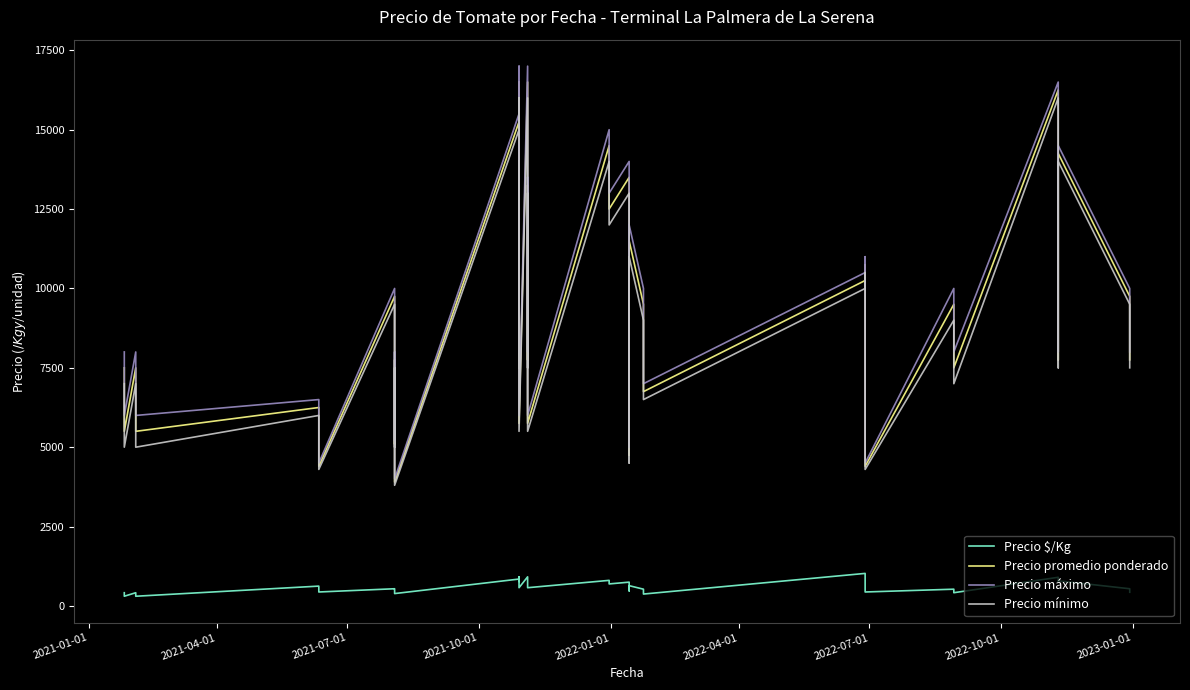

Reading left to right, list all the values displayed in this chart.

Precio $/Kg: 417	417	306	306	417	306	625	440	542	510	431	390	847	917	775	792	575	917	917	775	736	575	806	694	750	475	639	528	375	1025	597	575	440	528	417	903	775	792	542	431
Precio promedio ponderado: 7500	7500	5500	5500	7500	5500	6250	4400	9750	5100	7750	3900	15250	16500	7750	14250	5750	16500	16500	7750	13250	5750	14500	12500	13500	4750	11500	9500	6750	10250	10750	5750	4400	9500	7500	16250	7750	14250	9750	7750
Precio máximo: 8000	8000	6000	6000	8000	6000	6500	4500	10000	5200	8000	4000	15500	17000	8000	14500	6000	17000	17000	8000	13500	6000	15000	13000	14000	5000	12000	10000	7000	10500	11000	6000	4500	10000	8000	16500	8000	14500	10000	8000
Precio mínimo: 7000	7000	5000	5000	7000	5000	6000	4300	9500	5000	7500	3800	15000	16000	7500	14000	5500	16000	16000	7500	13000	5500	14000	12000	13000	4500	11000	9000	6500	10000	10500	5500	4300	9000	7000	16000	7500	14000	9500	7500